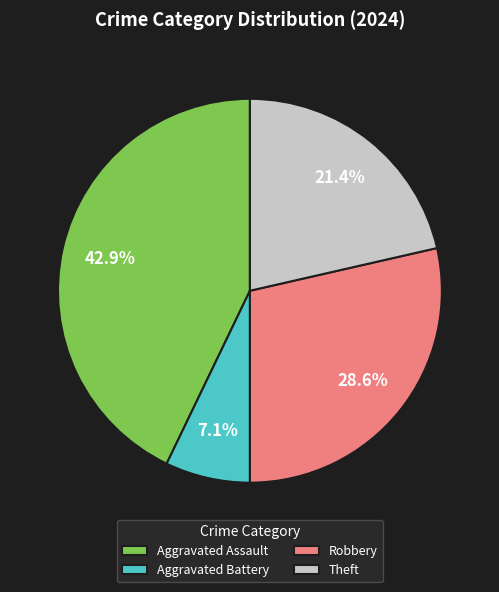

Approximately how many times larger is the value at Theft compared to Aggravated Battery?

3.0